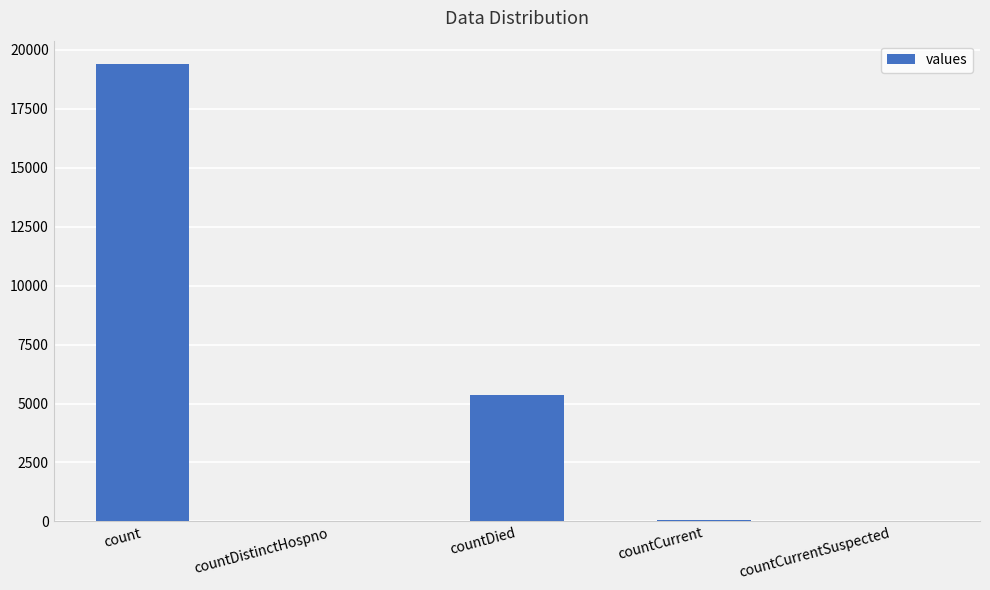

Is it true that the value at count is 28149?

False